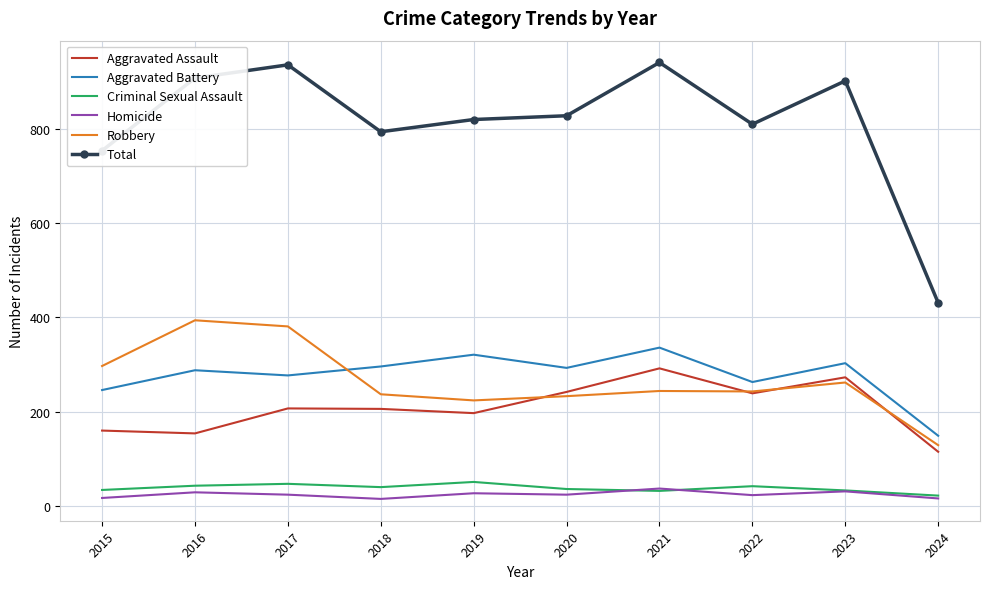

Which series has the widest spread of values?

Total